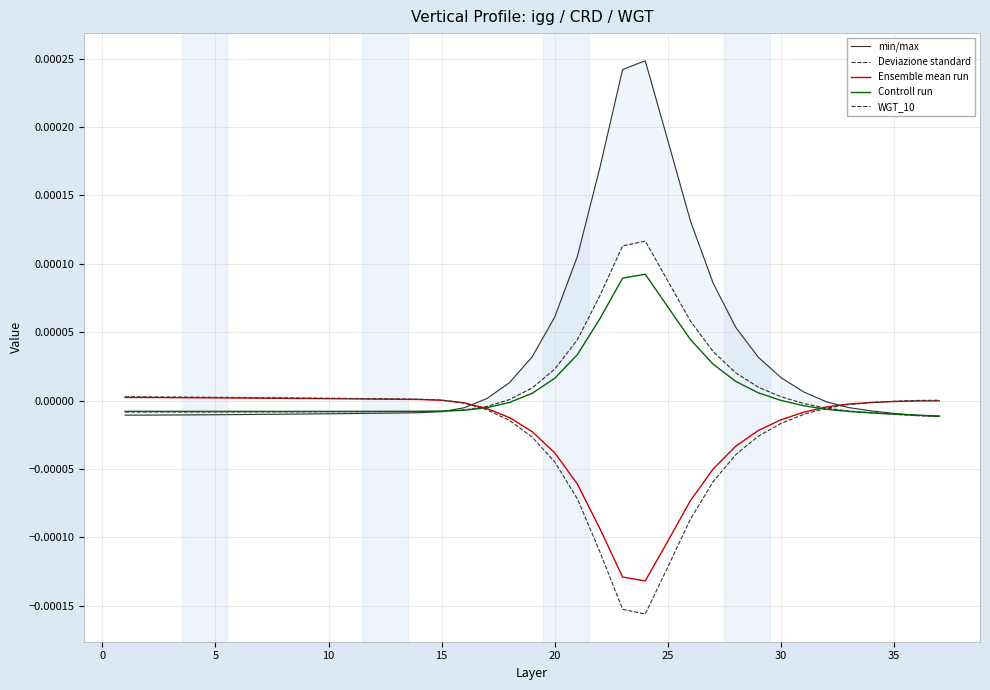

How many values in the min/max series are below 0?

22